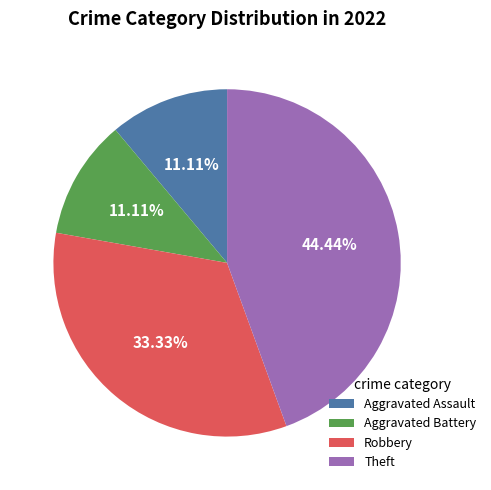

What percentage is NOT represented by Aggravated Assault?

88.9%